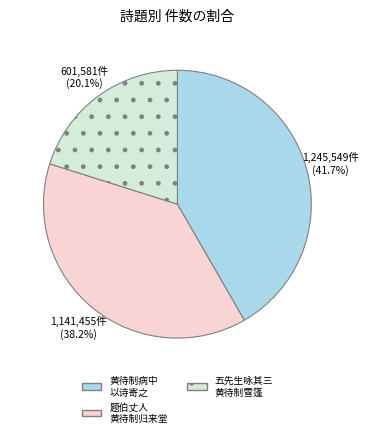

What is the ratio of the value at 黄待制病中 以诗寄之 to the value at 五先生咏其三 黄待制雪篷?

2.1